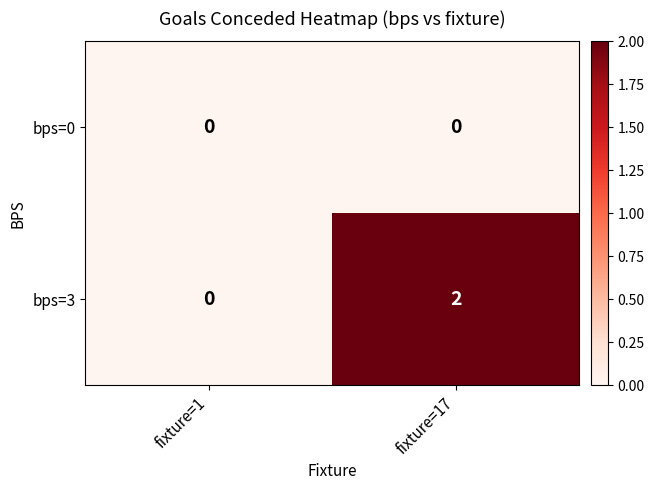

At fixture=17, list the series in order from smallest to largest.

bps=0, bps=3